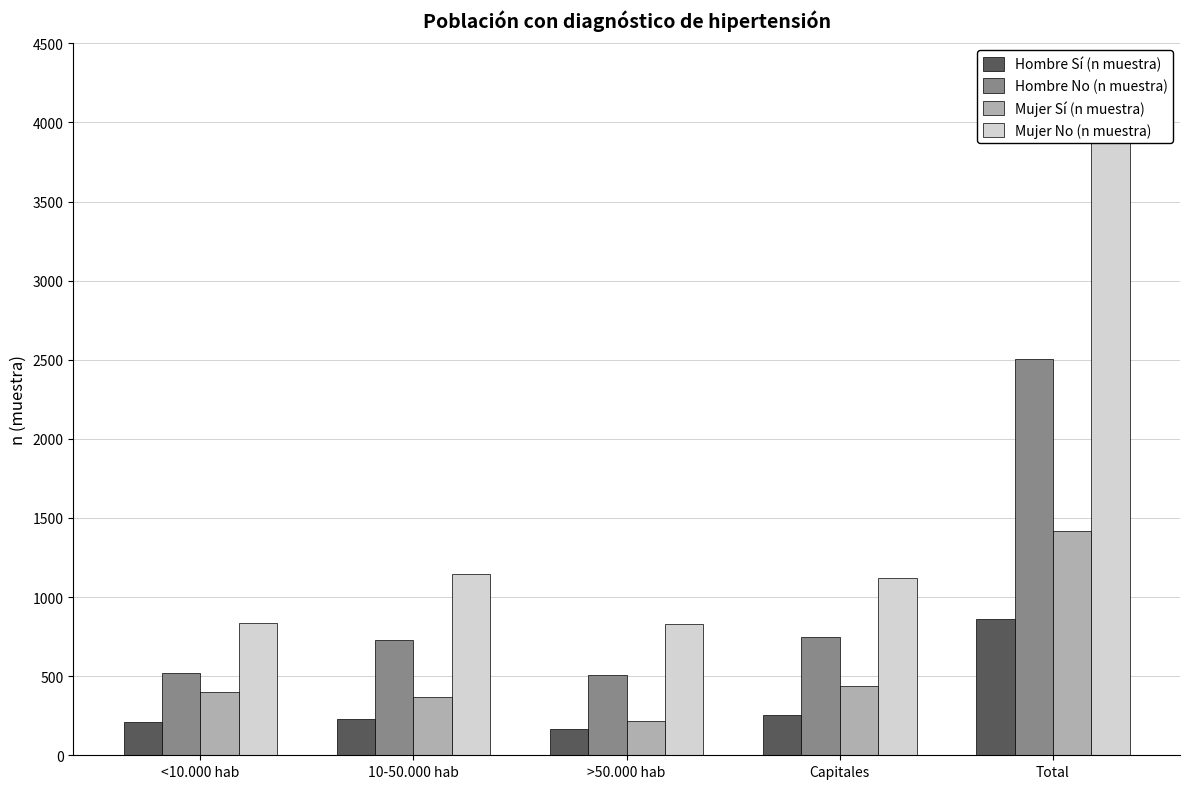

What is the label of the 1st bar from the right?

Total